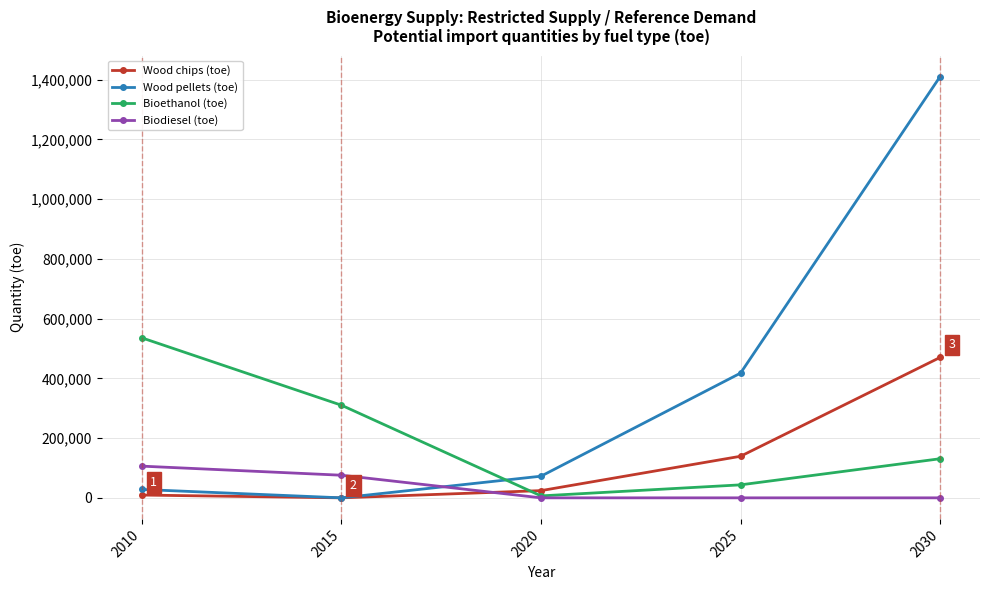

The value of Wood chips (toe) at 2025 is 225491. True or false?

False